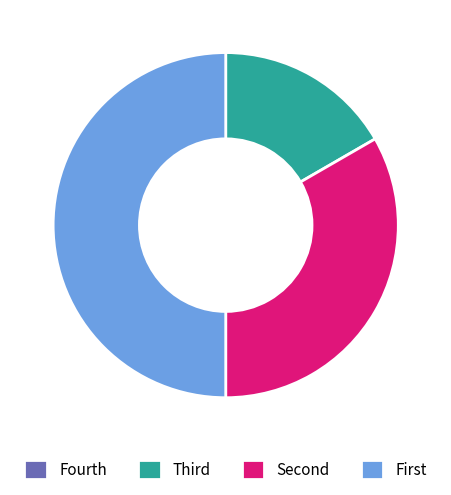

Which category has the biggest portion of the pie?

First